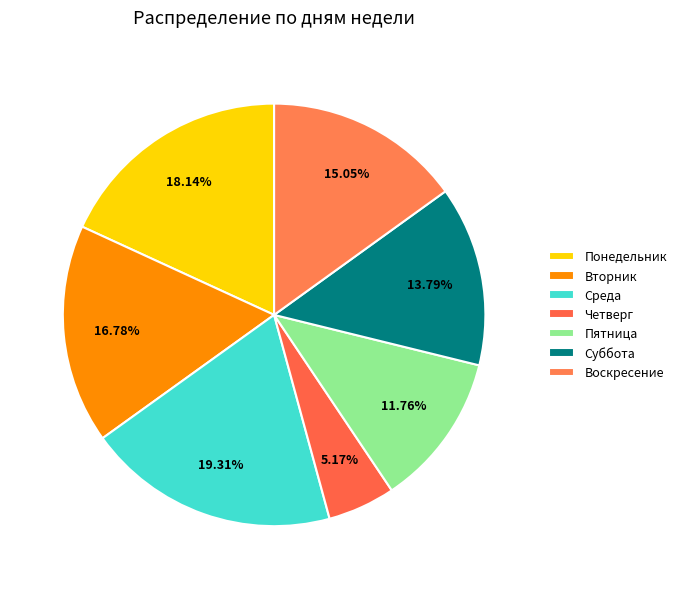

Is it true that Пятница is 12% of the pie?

True